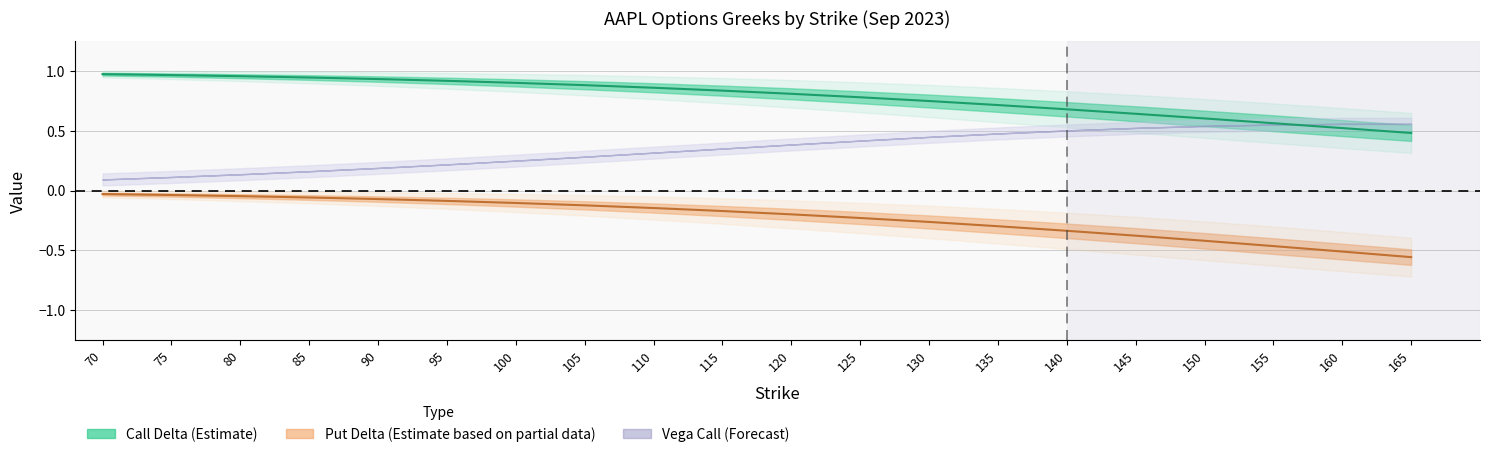

What is the maximum value for vega_call?

0.6